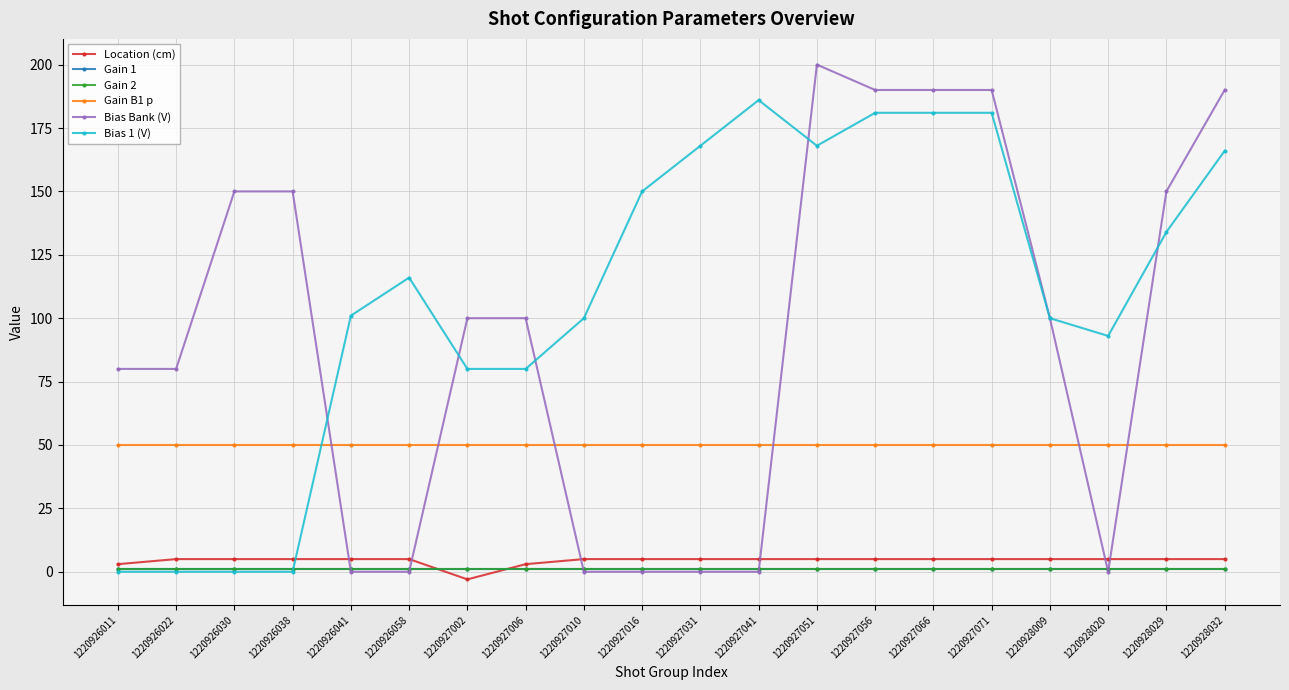

Is this an area chart (filled region under the line)?

No